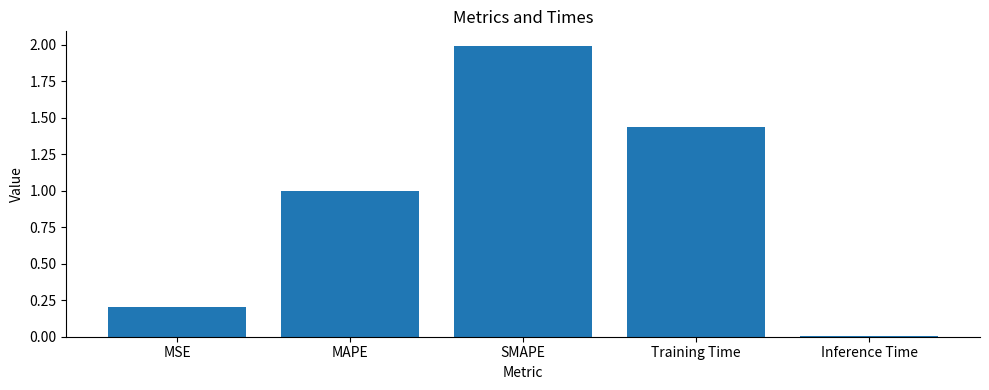

What is the label of the 1st bar from the right?

Inference Time